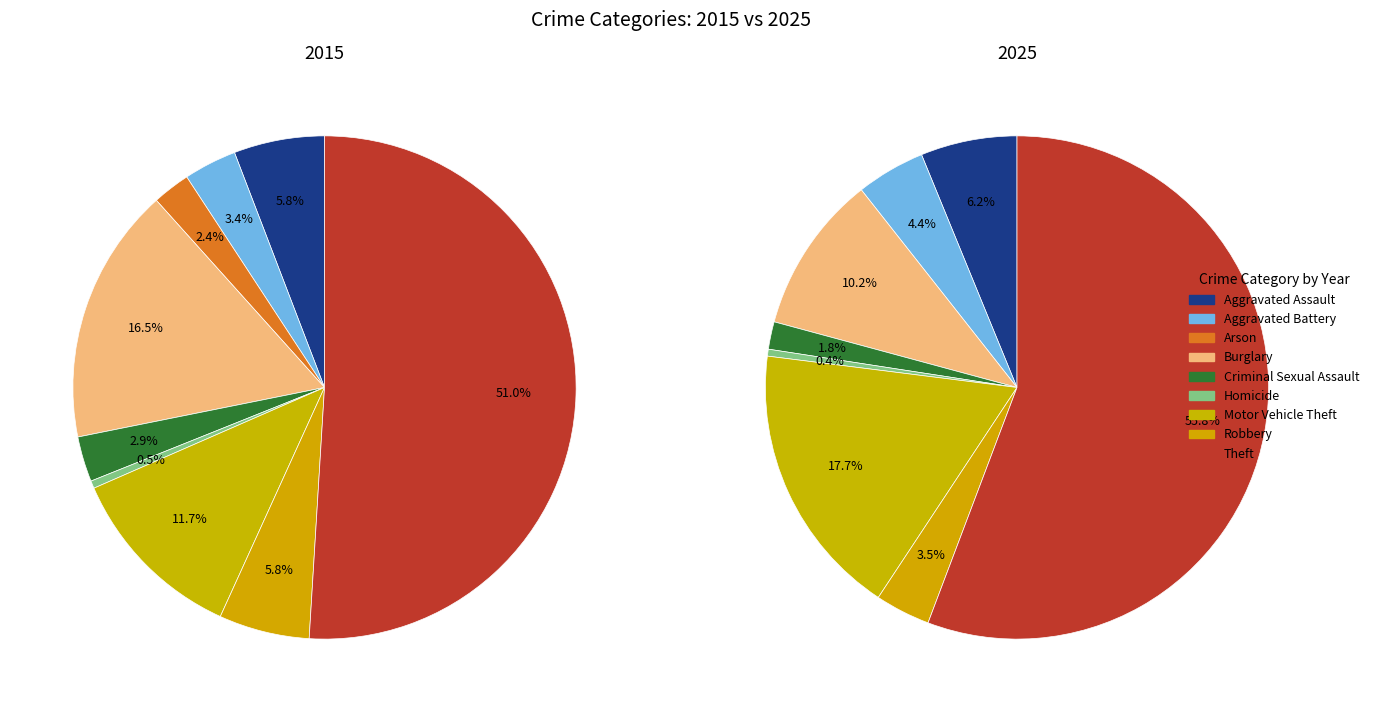

To the nearest percent, what is the combined percentage of Motor Vehicle Theft and Burglary?

28%